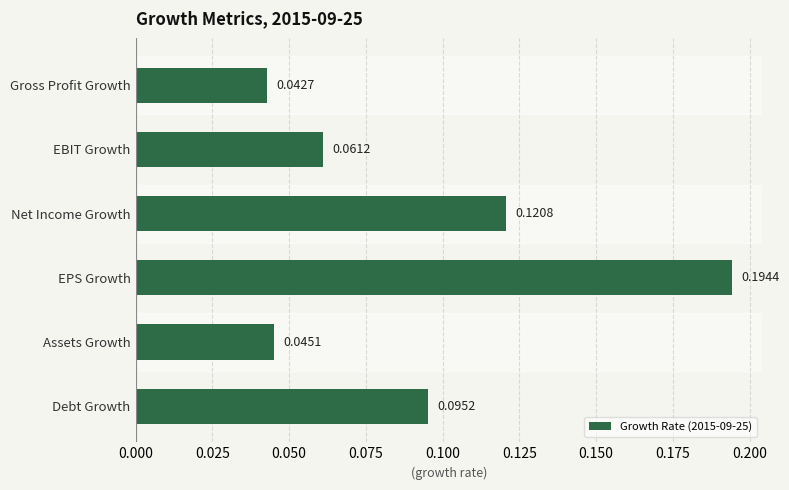

What is the change in value from Gross Profit Growth to Net Income Growth?

+0.1